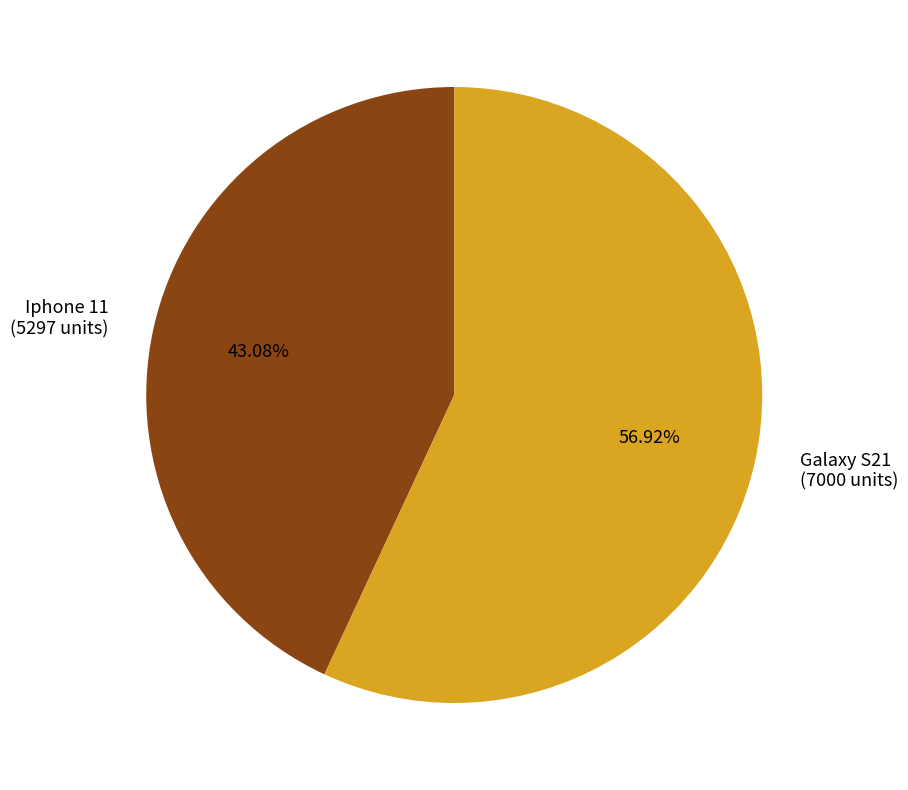

Which slice is the smallest?

Iphone 11